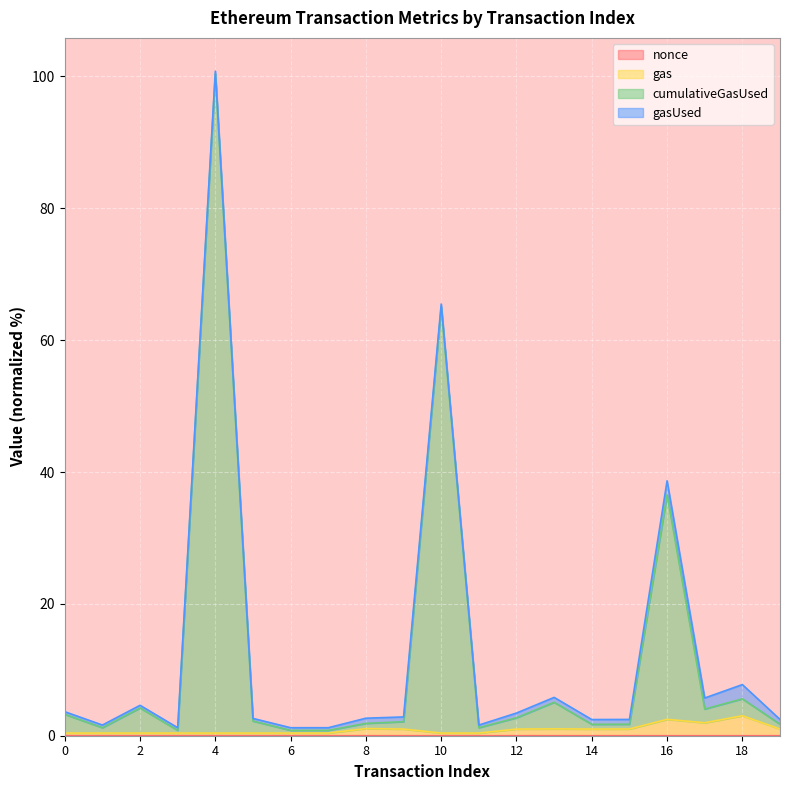

How many lines are shown in the chart?

4